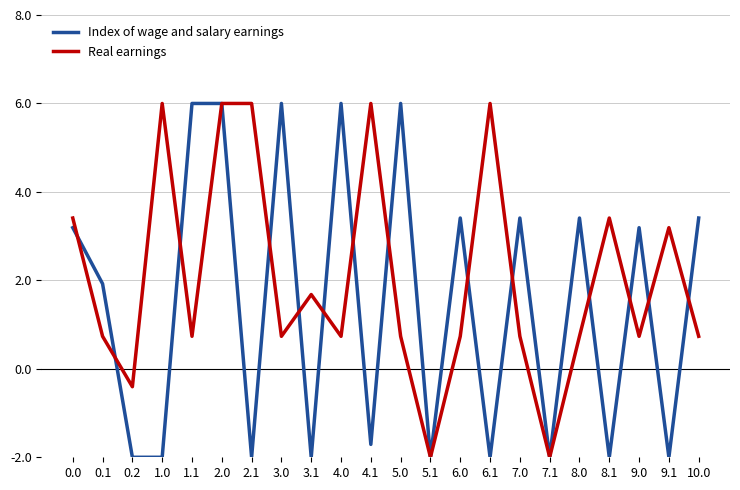

What is the total value across all series at 8.1?

1.4